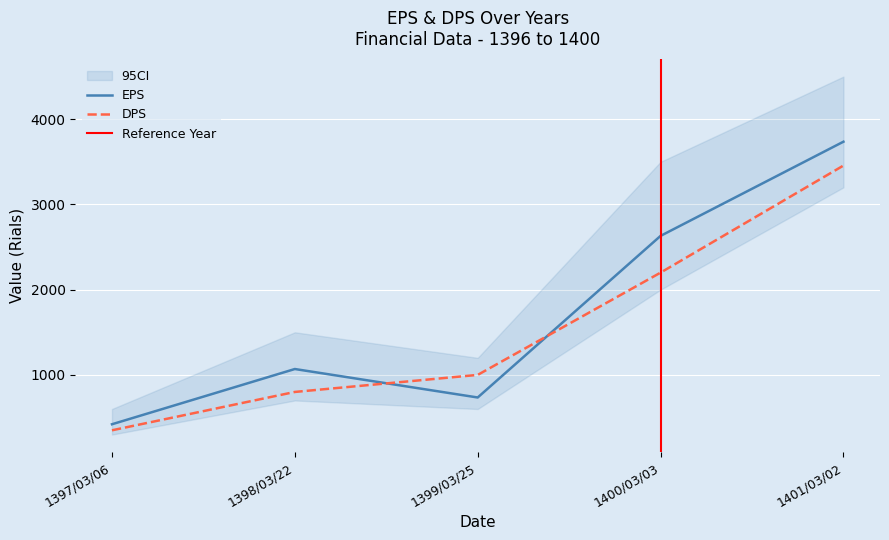

Between 1399/03/25 and 1401/03/02, which is larger?

1401/03/02